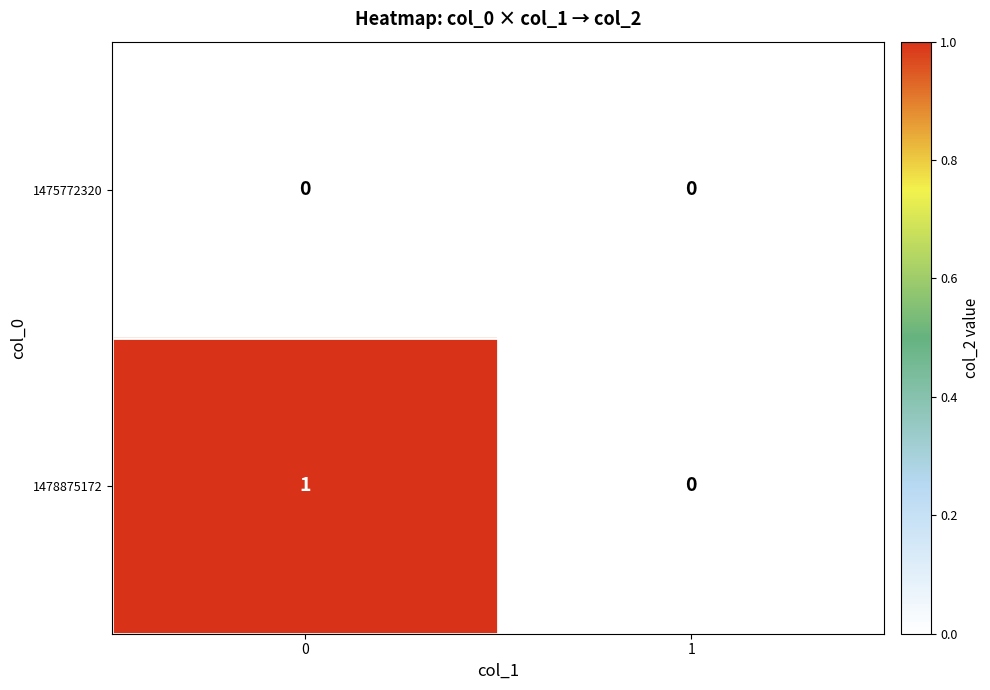

Reading left to right, transcribe all the data shown in this chart.

1475772320: 0	0
1478875172: 1	0